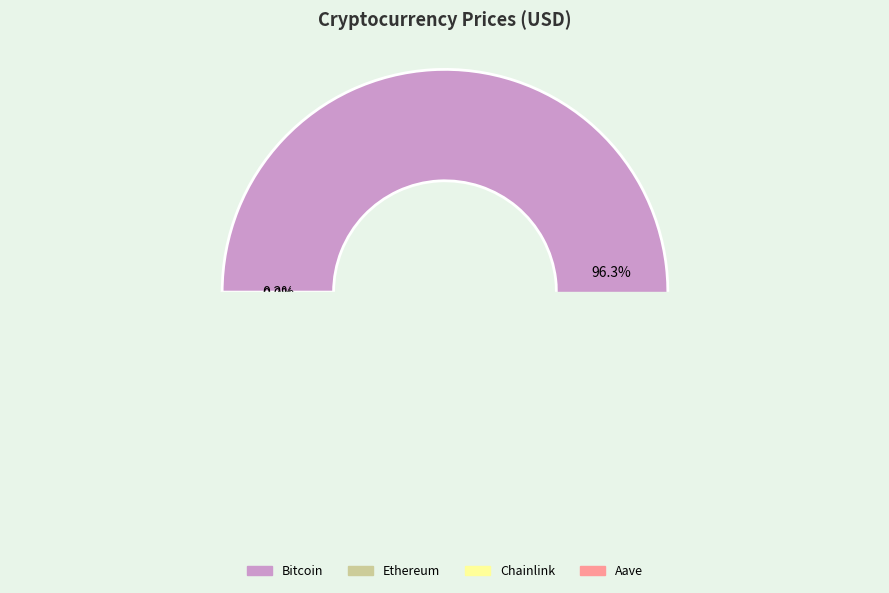

How many slices are in this pie chart?

4